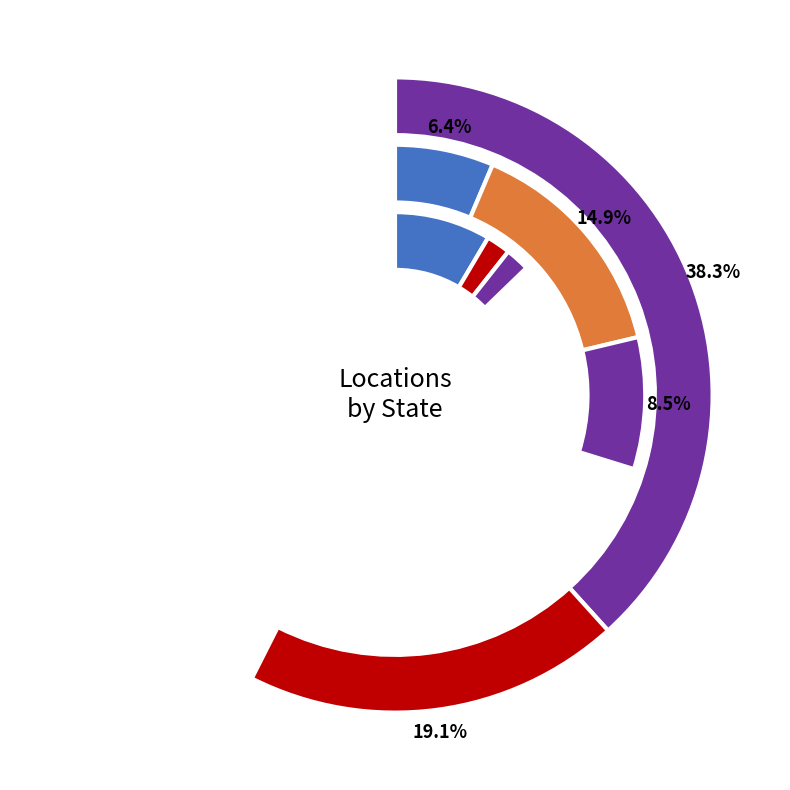

What is the change in value from NSW to Tas?

-14